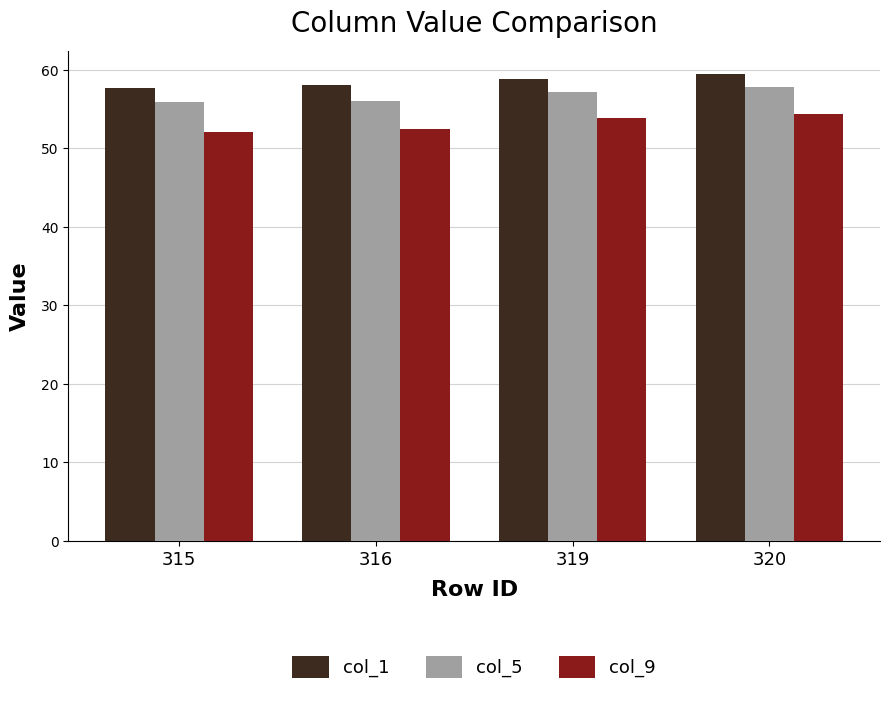

What is the value of the col_1 bar at the 1st from the left?

57.6